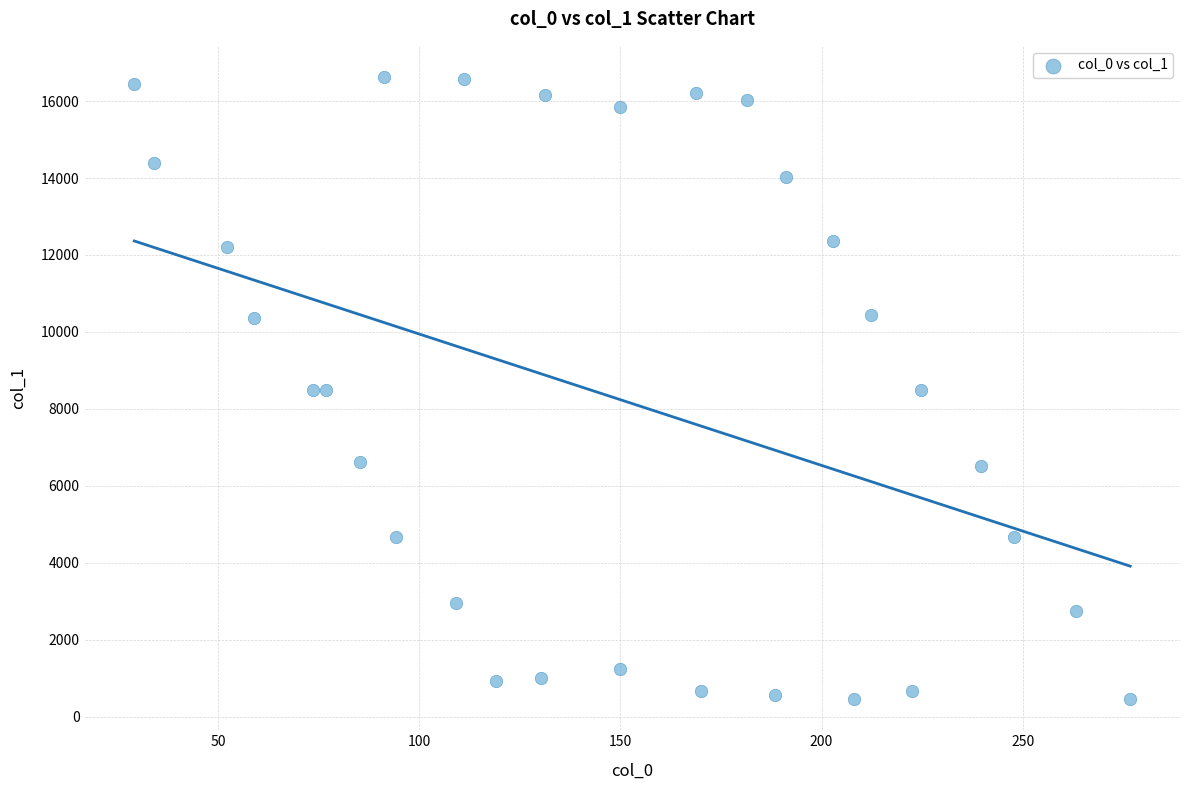

What is the range of Y values (max minus min)?

16175.8